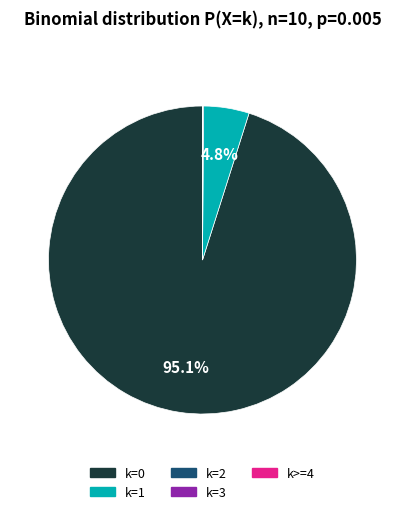

Combined, what portion of the pie is k=0 and k=1?

99.9%